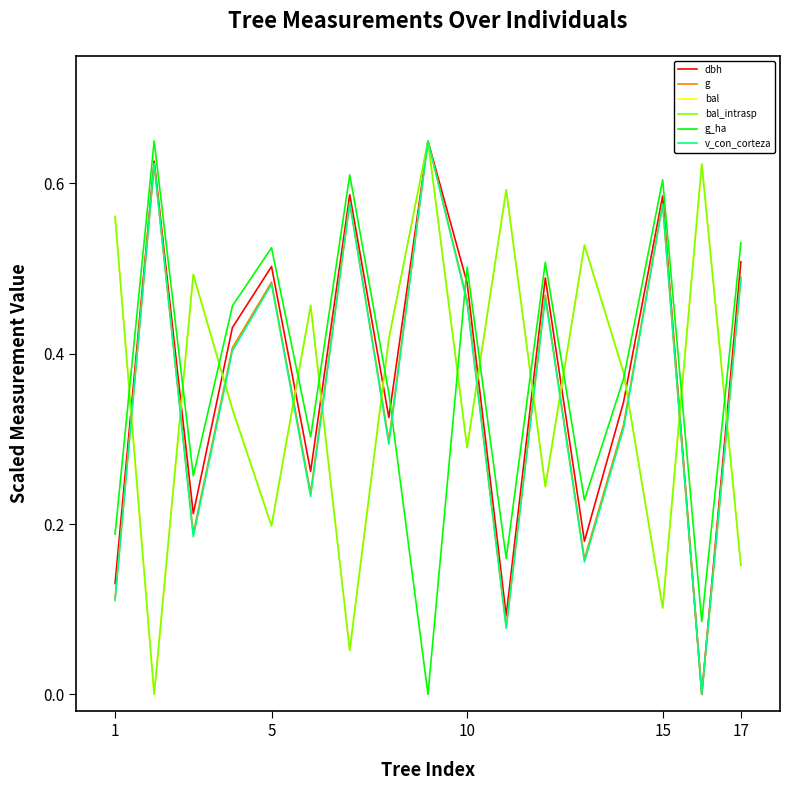

Is this an area chart (filled region under the line)?

No